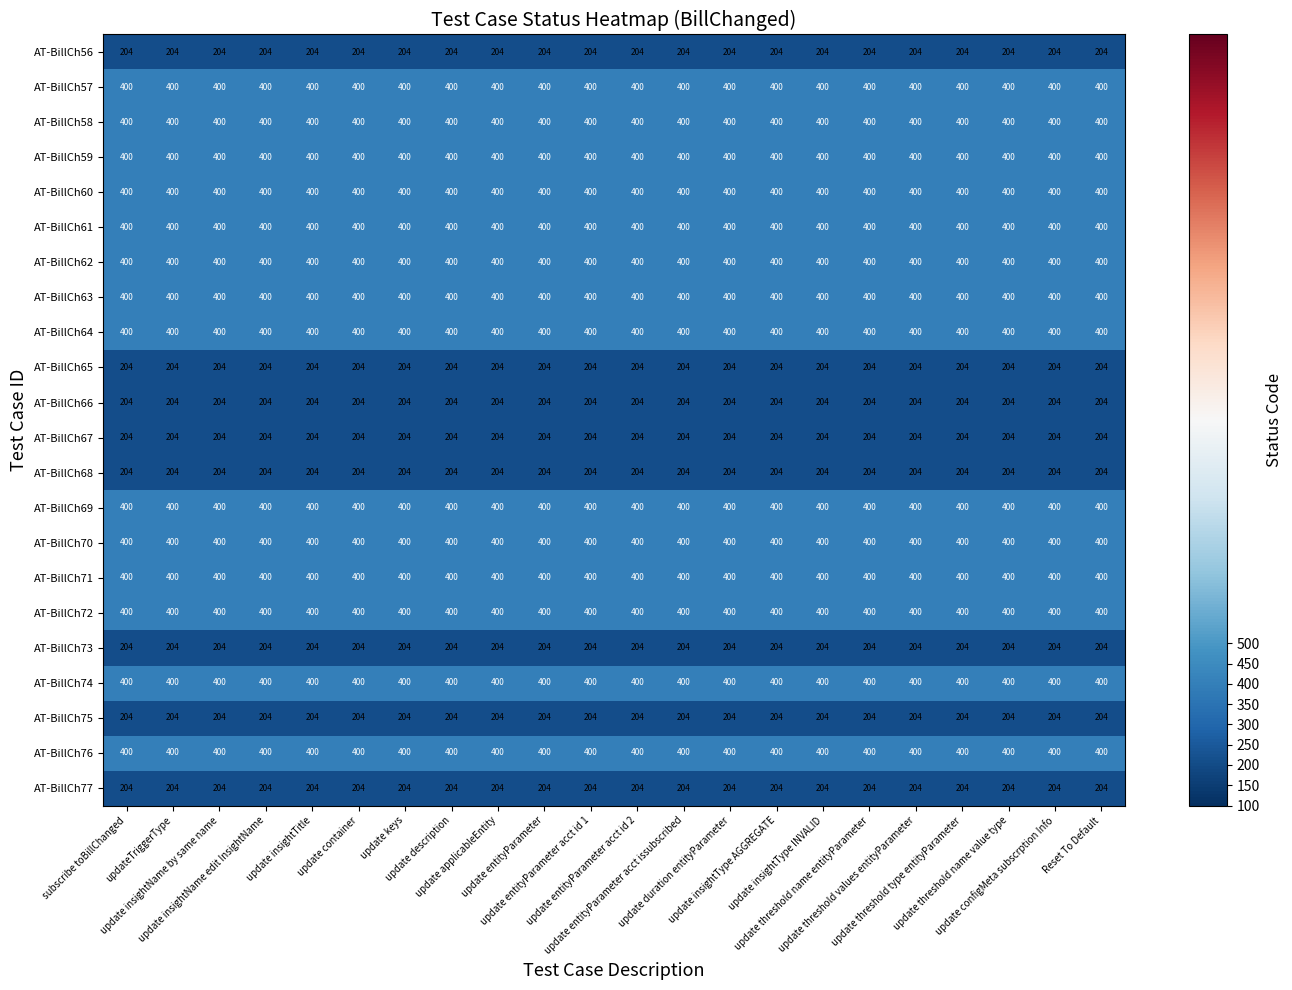

What is the maximum value for AT-BillCh74?

400